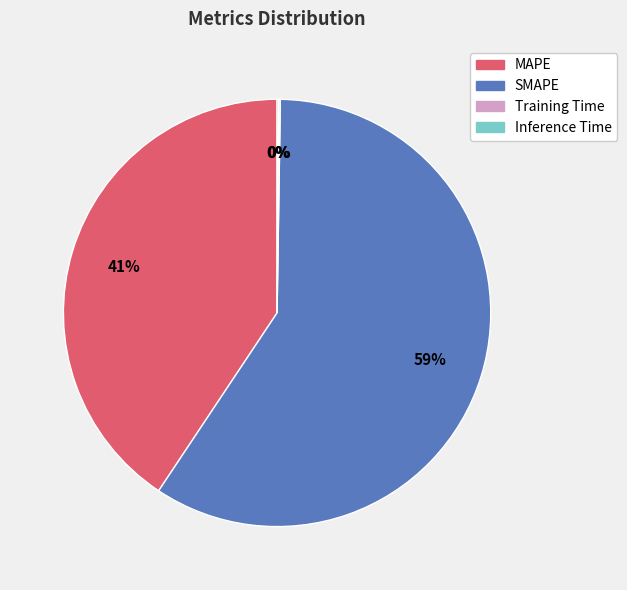

Is it true that SMAPE is 59% of the pie?

True